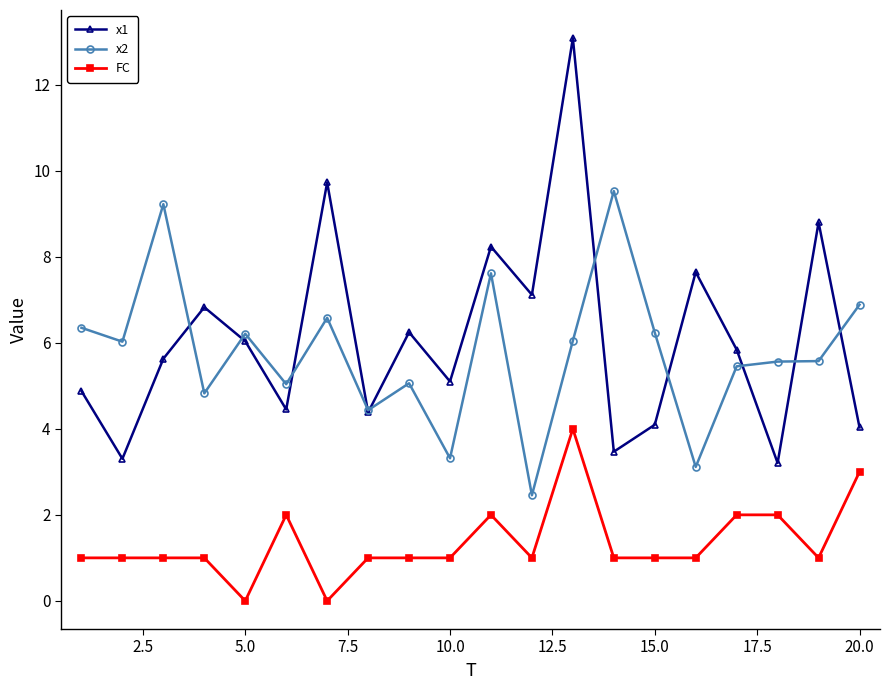

What is the greatest value displayed?

13.1